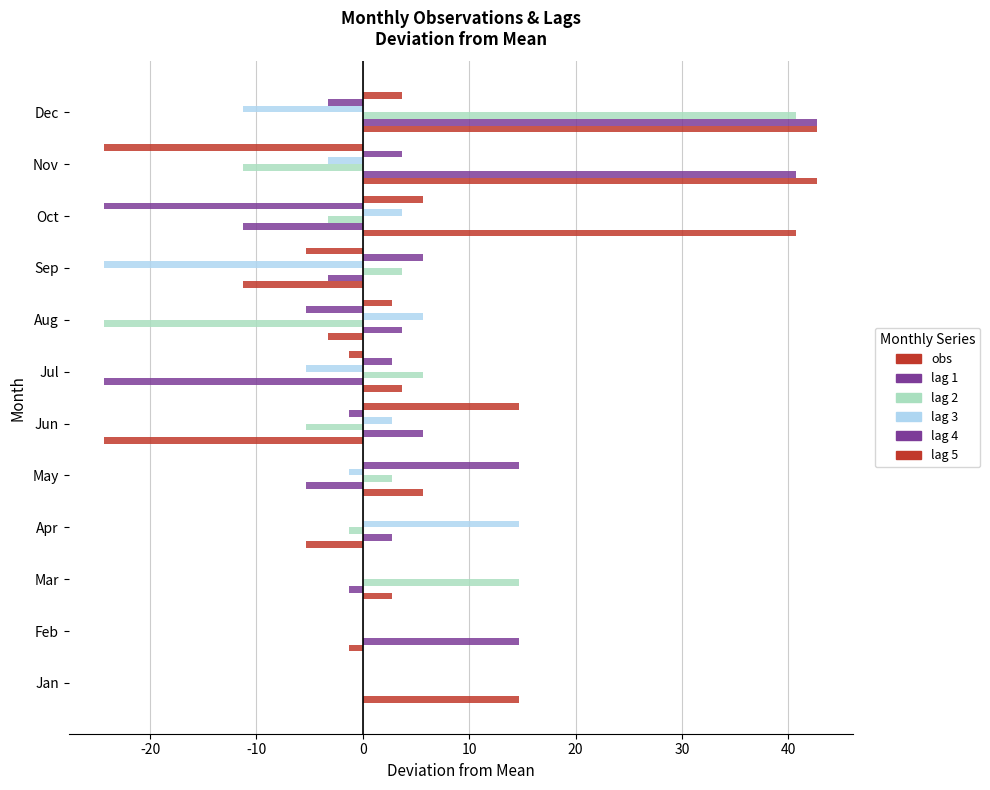

How many series are shown in this chart?

6